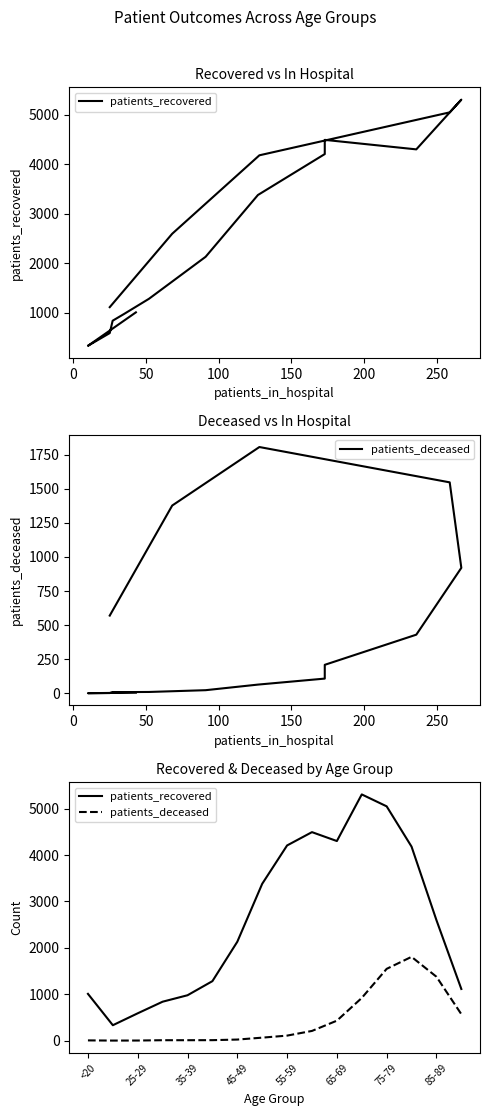

How many interior local peaks does the patients_recovered series have?

2